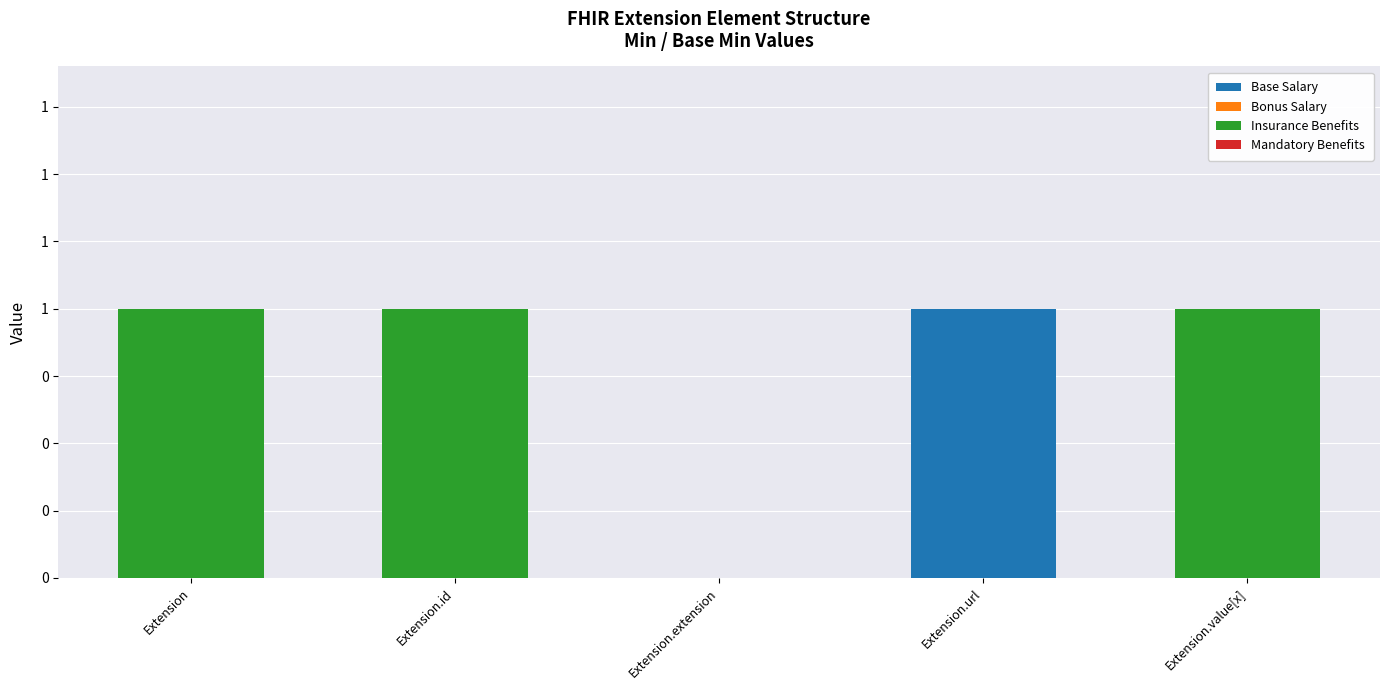

What is the total value across all series at Extension?

1